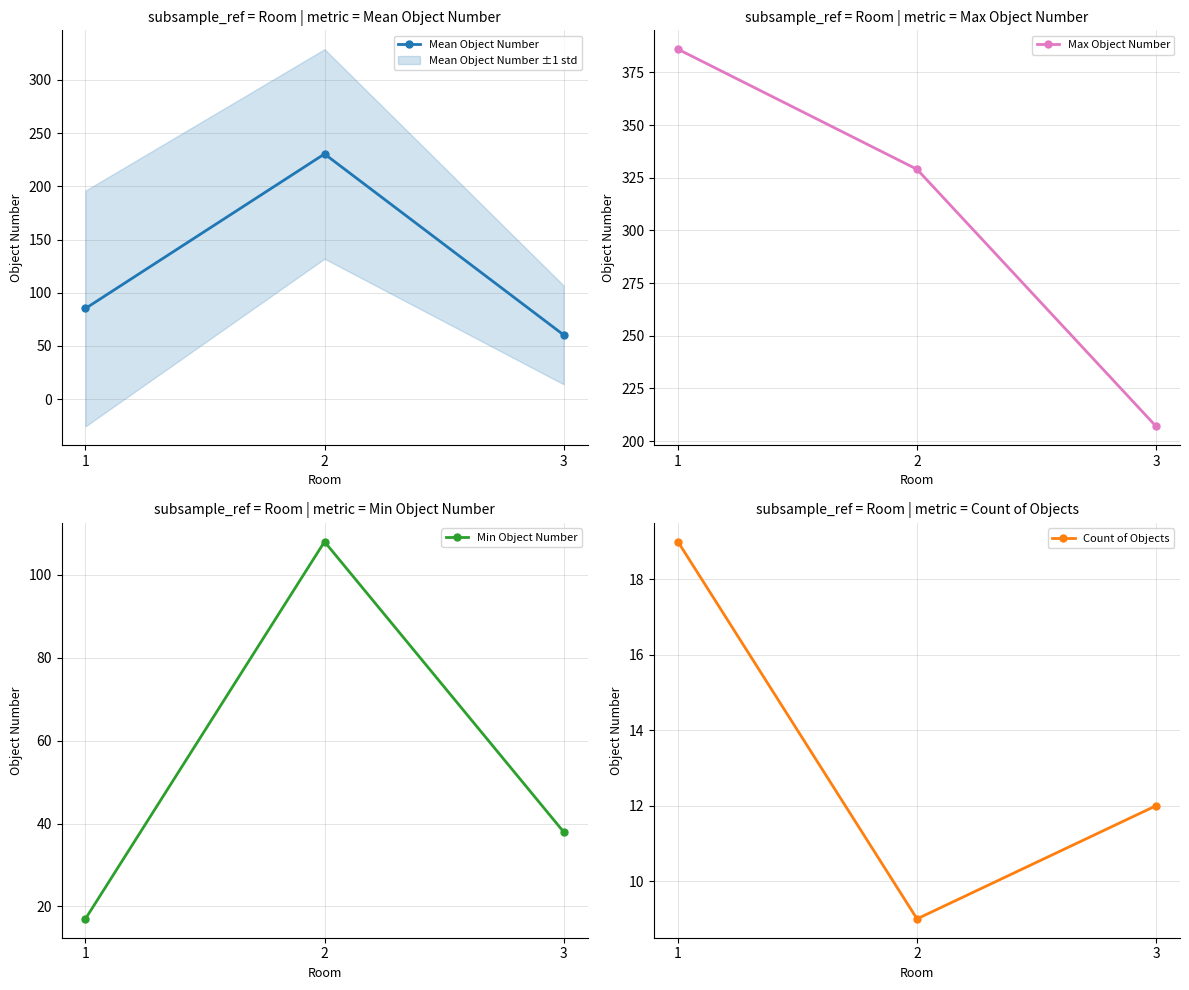

Between 2 and 3, which series saw the biggest shift?

Mean Object Number